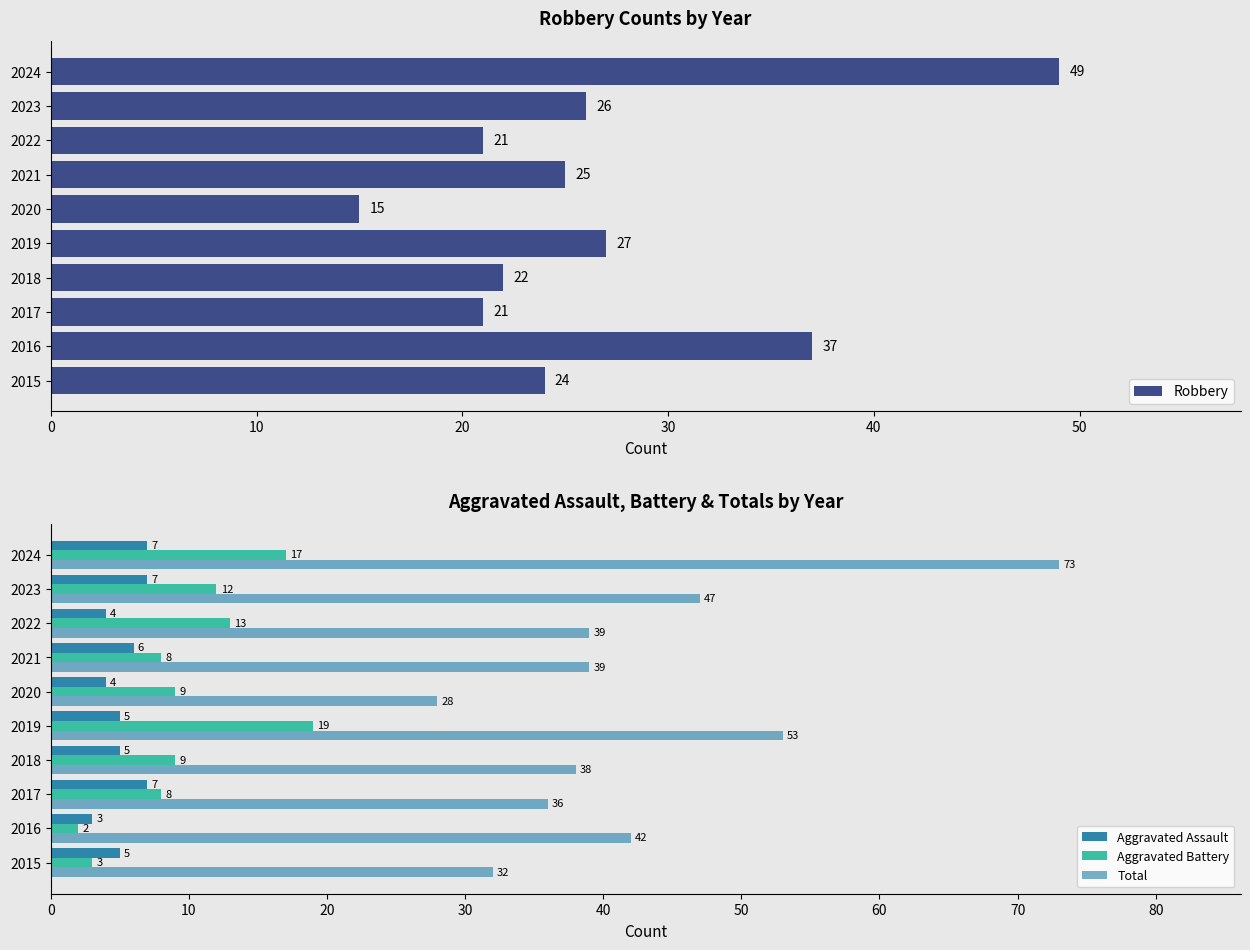

The value of Robbery at 2018 is 22. True or false?

True